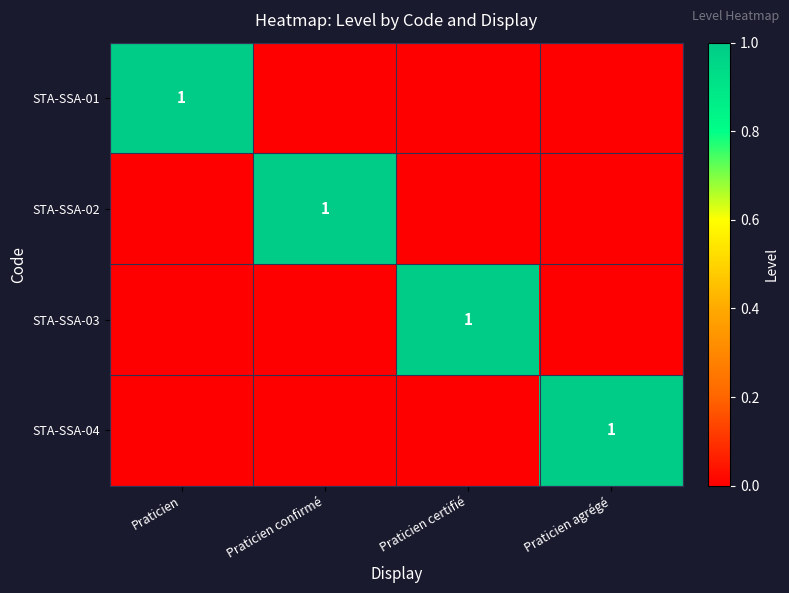

The value of STA-SSA-01 at Praticien is 0. True or false?

False